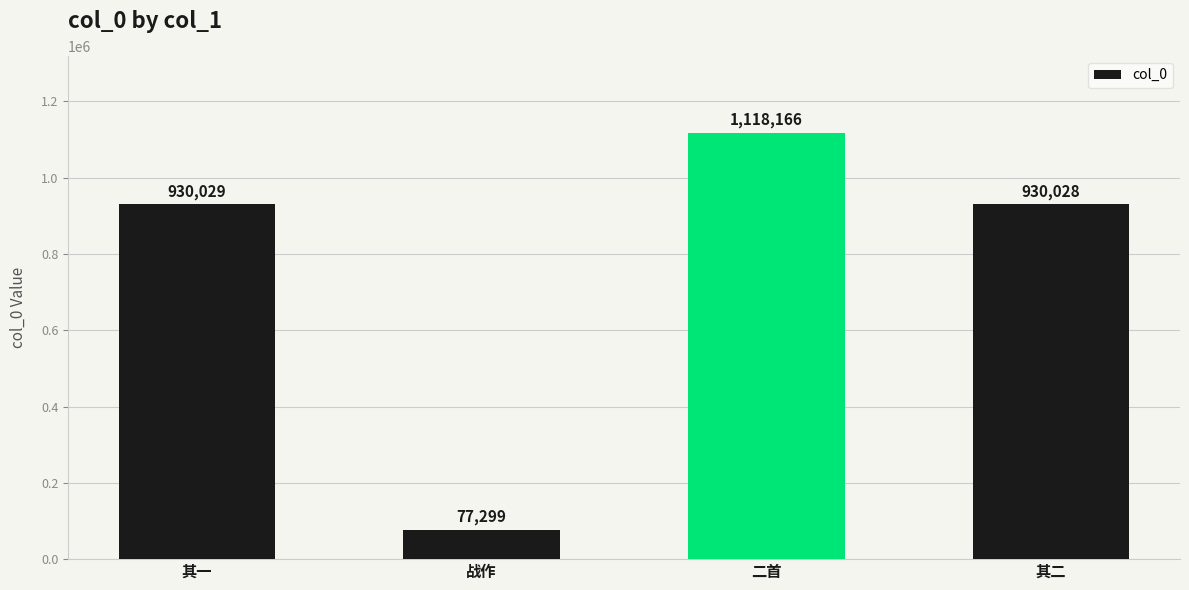

What is the ratio of the value at 其一 to the value at 二首?

0.8